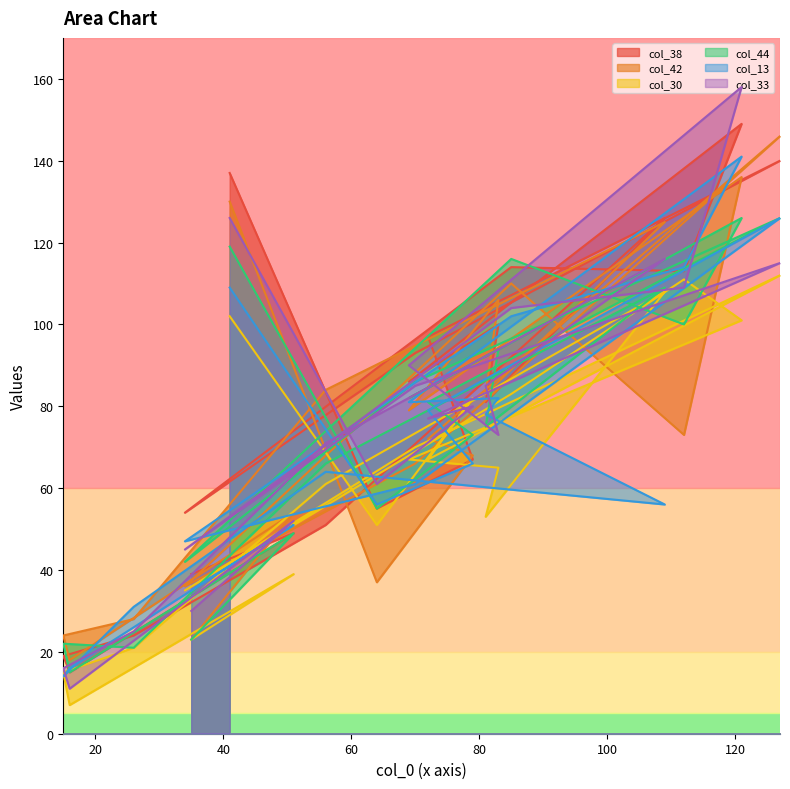

Where is col_42 nearest to the value 82?

81